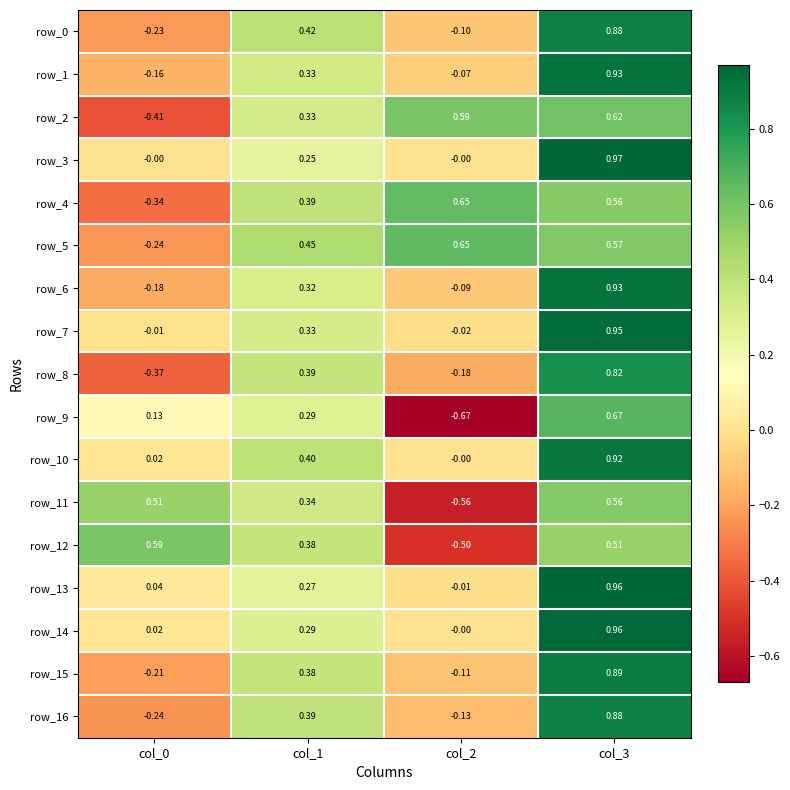

Is the value of row_11 at col_3 greater than the value of row_7 at col_3?

No